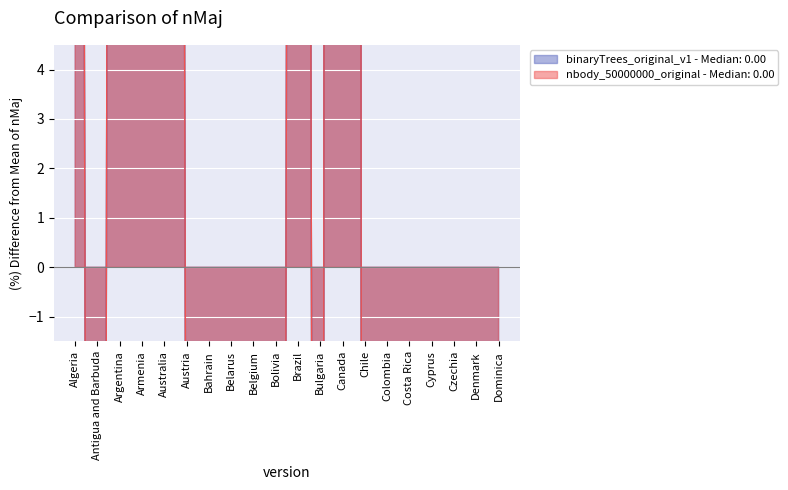

True or false: nbody_50000000_original - Median: 0.00 and binaryTrees_original_v1 - Median: 0.00 intersect in this chart.

False